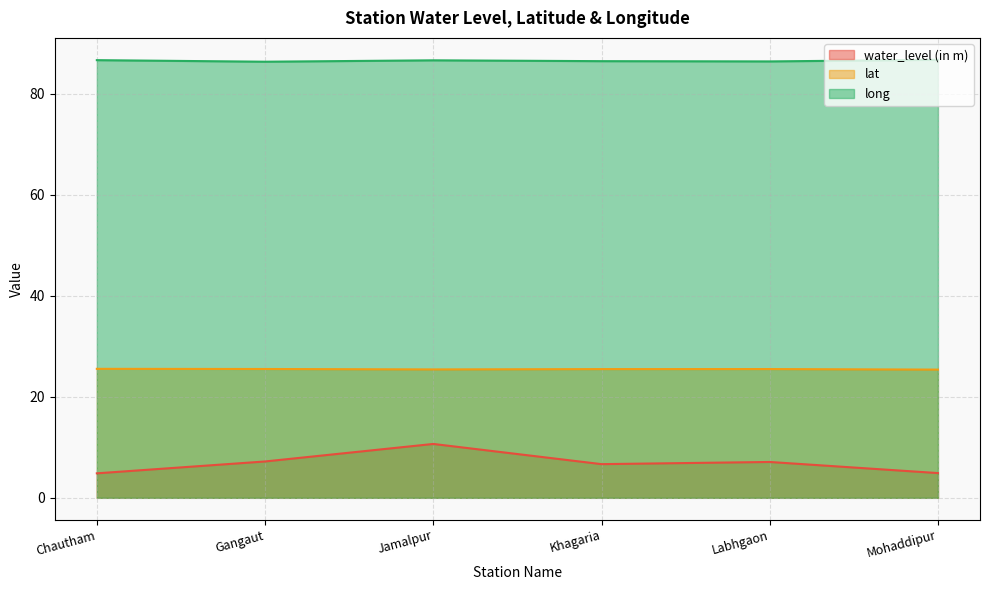

What is the sum of all water_level (in m) values?

41.4